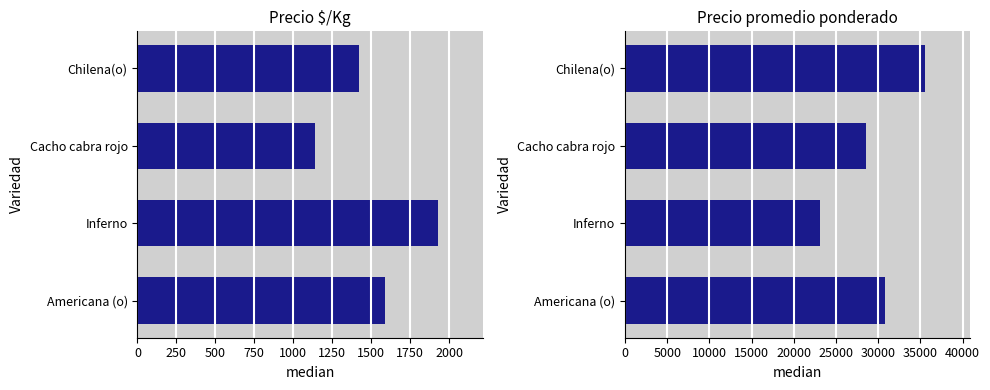

How many bars are there in total?

8